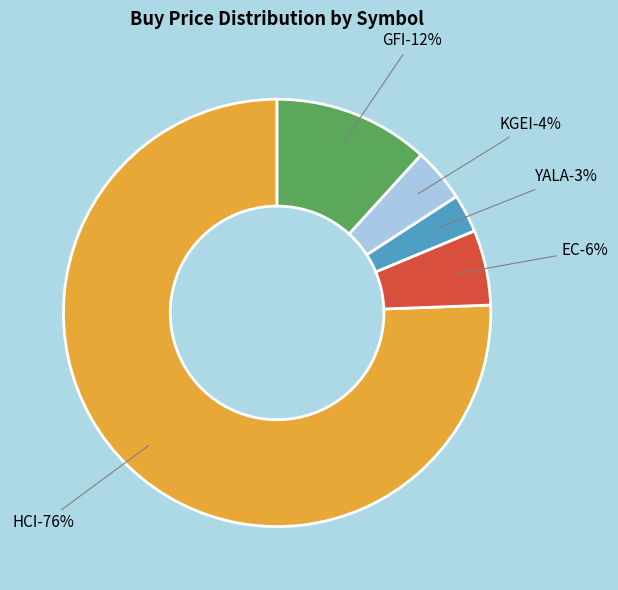

Does EC represent more than half of the total?

No